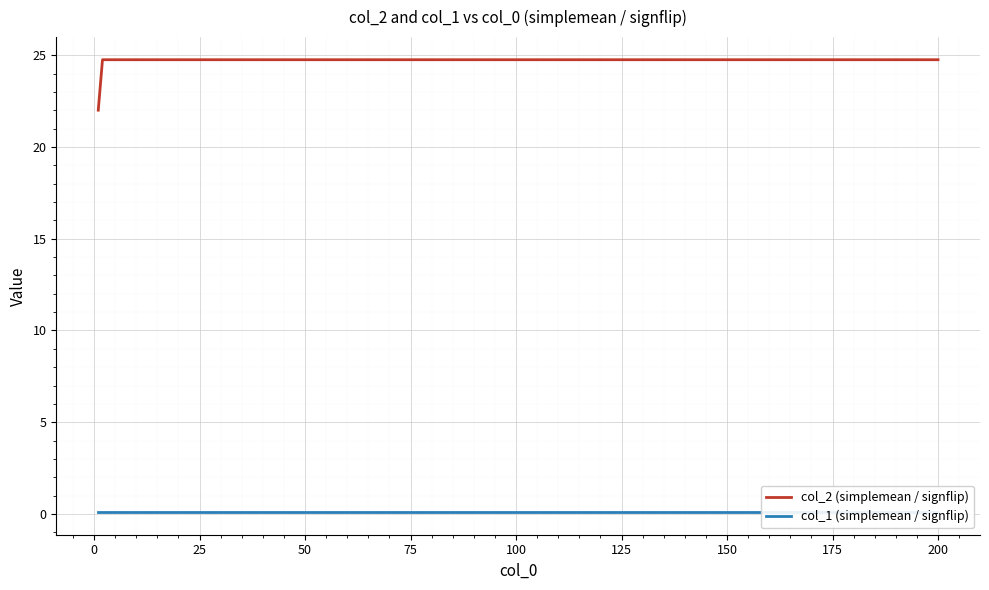

True or false: col_2 (simplemean / signflip) and col_1 (simplemean / signflip) cross at least once.

False